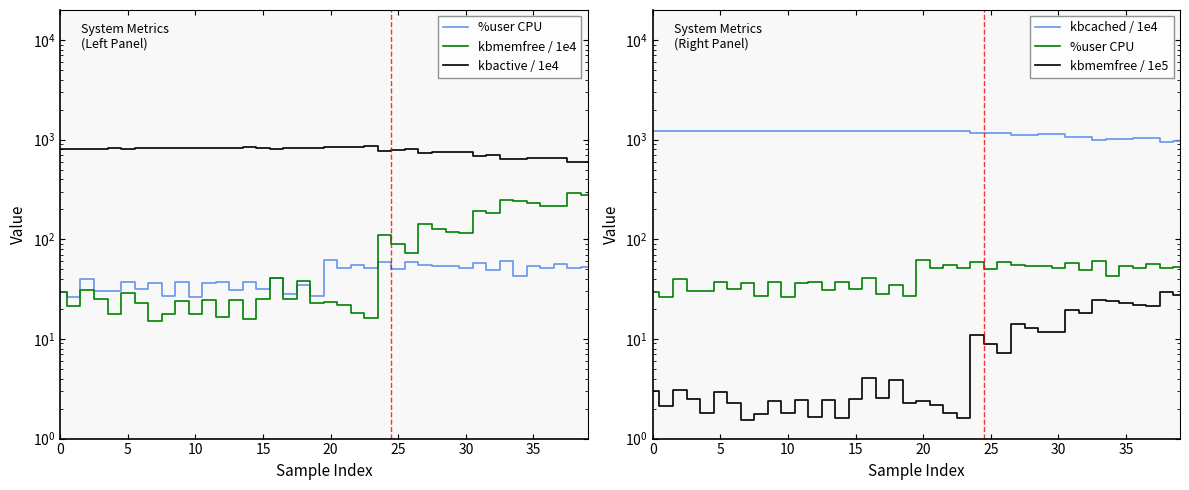

True or false: kbcached / 1e4 and kbactive / 1e4 cross at least once.

False